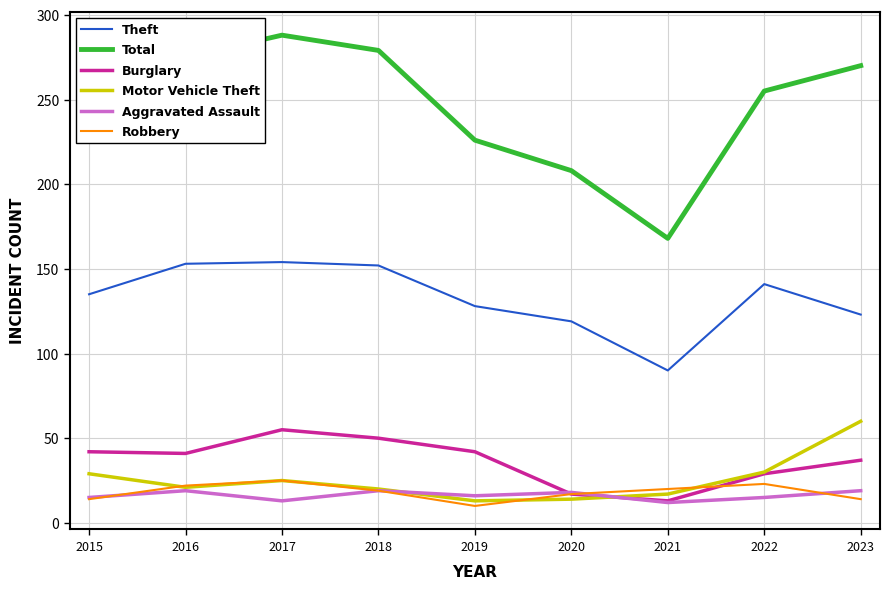

What is the difference between the second highest and second lowest values in the Theft series?

34